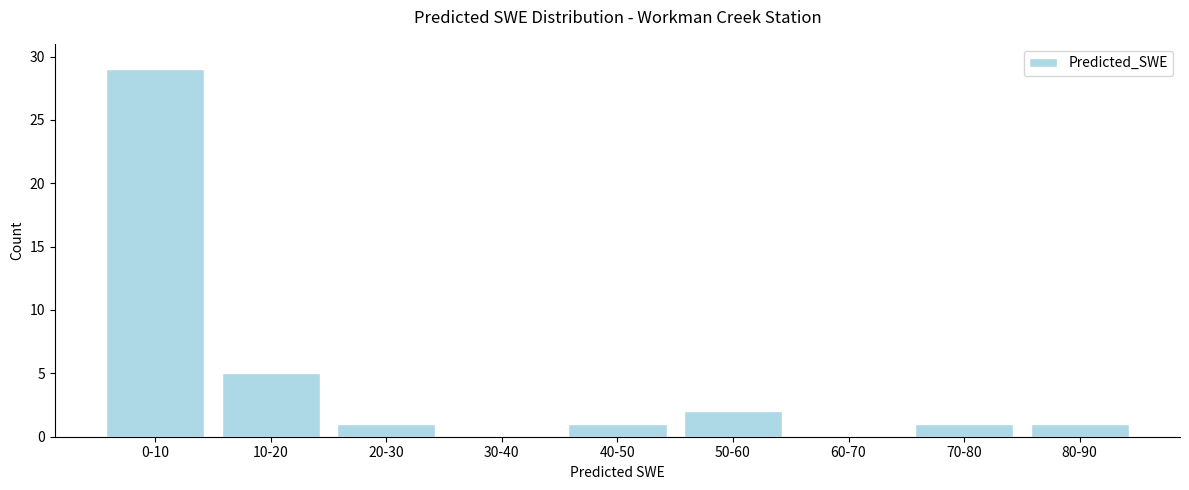

Reading left to right, what are all the values shown in this chart?

0-10=29	10-20=5	20-30=1	30-40=0	40-50=1	50-60=2	60-70=0	70-80=1	80-90=1